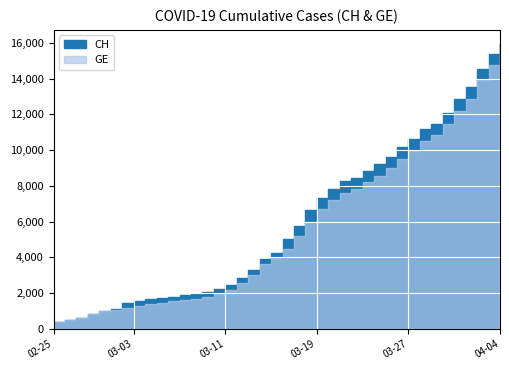

True or false: CH and GE intersect in this chart.

False